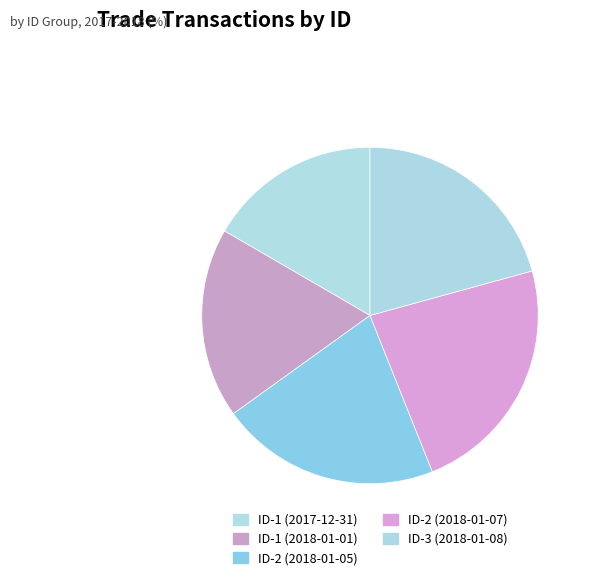

What is the change in value from ID-1 (2017-12-31) to ID-3 (2018-01-08)?

+5.2